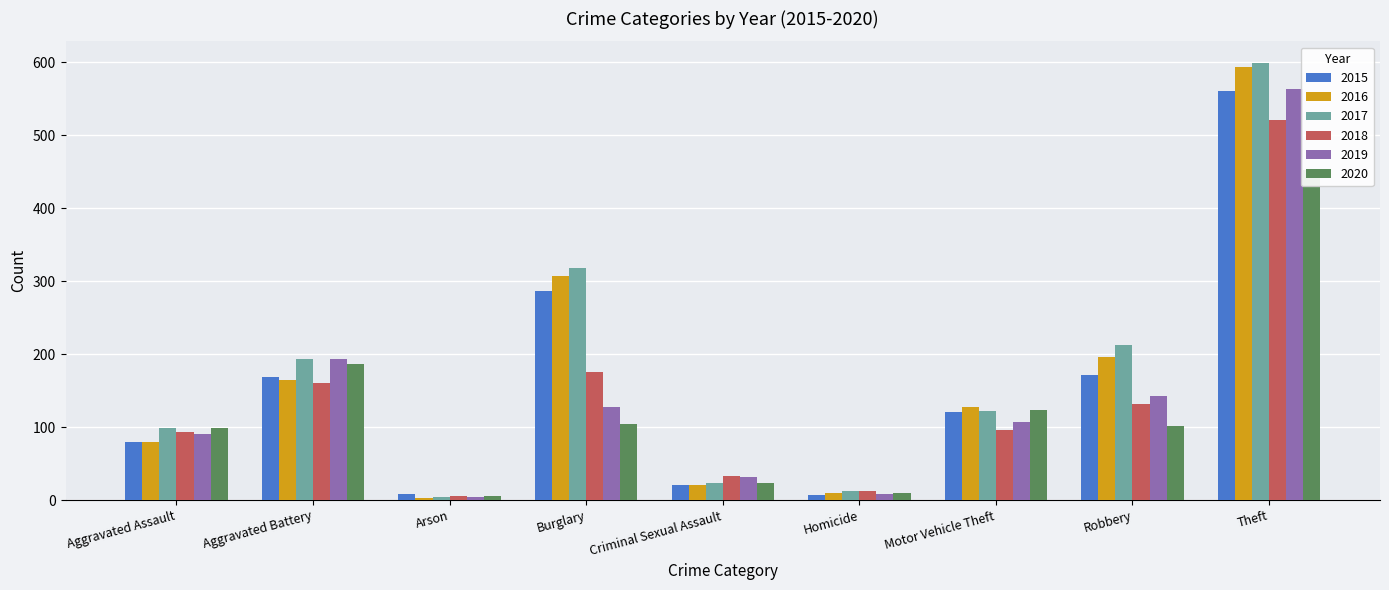

Which has a higher value, Motor Vehicle Theft or Arson?

Motor Vehicle Theft